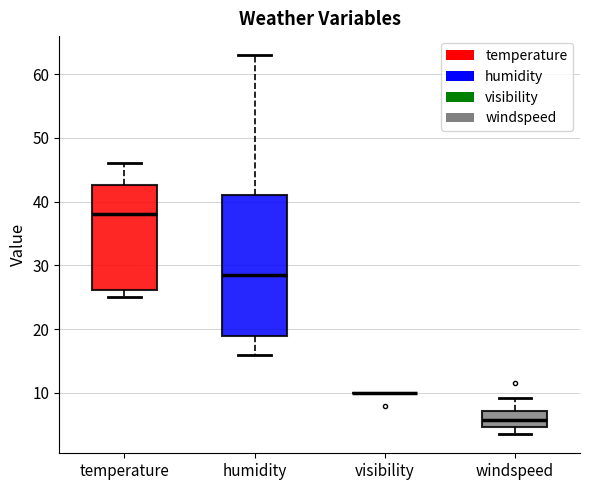

Where is the lower edge of the box for windspeed on the y-axis? The values are not printed on the chart, so give them approximately, as read against the axis.

5